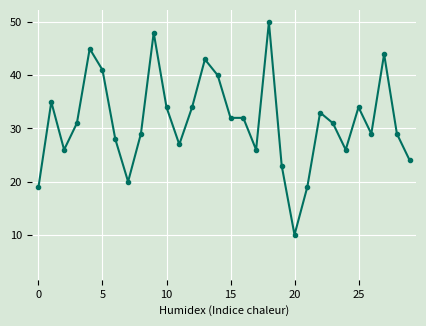

How many distinct data groups are displayed?

2